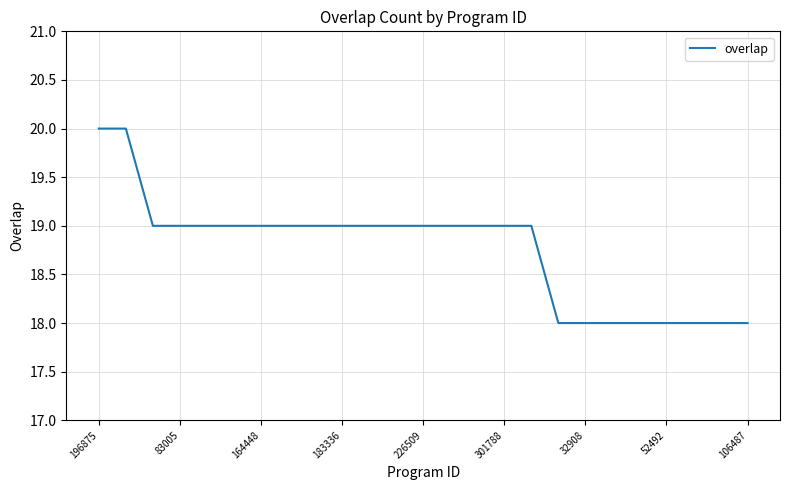

What is the maximum value shown in the chart?

20